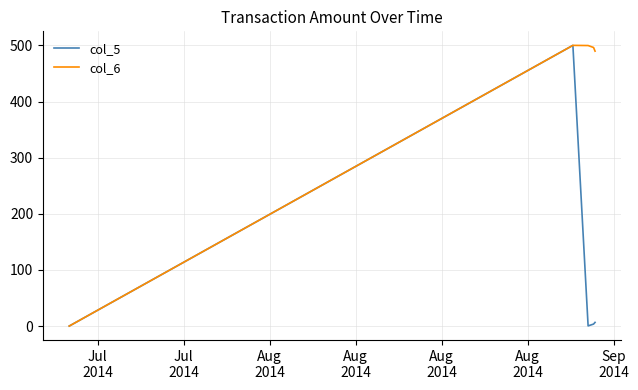

Does the chart display data point markers on the line(s)?

No